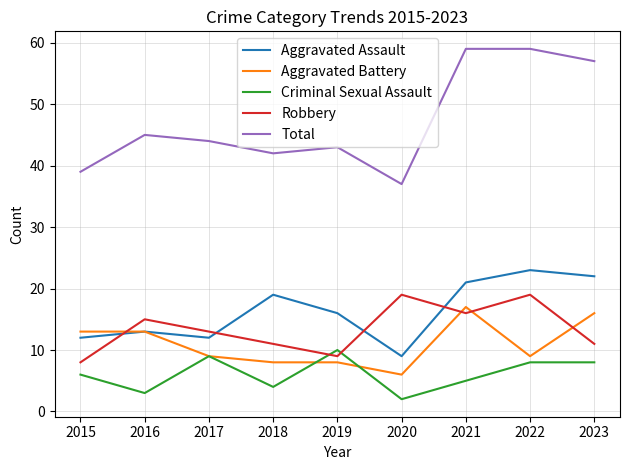

Which series has the largest total across all categories?

Total